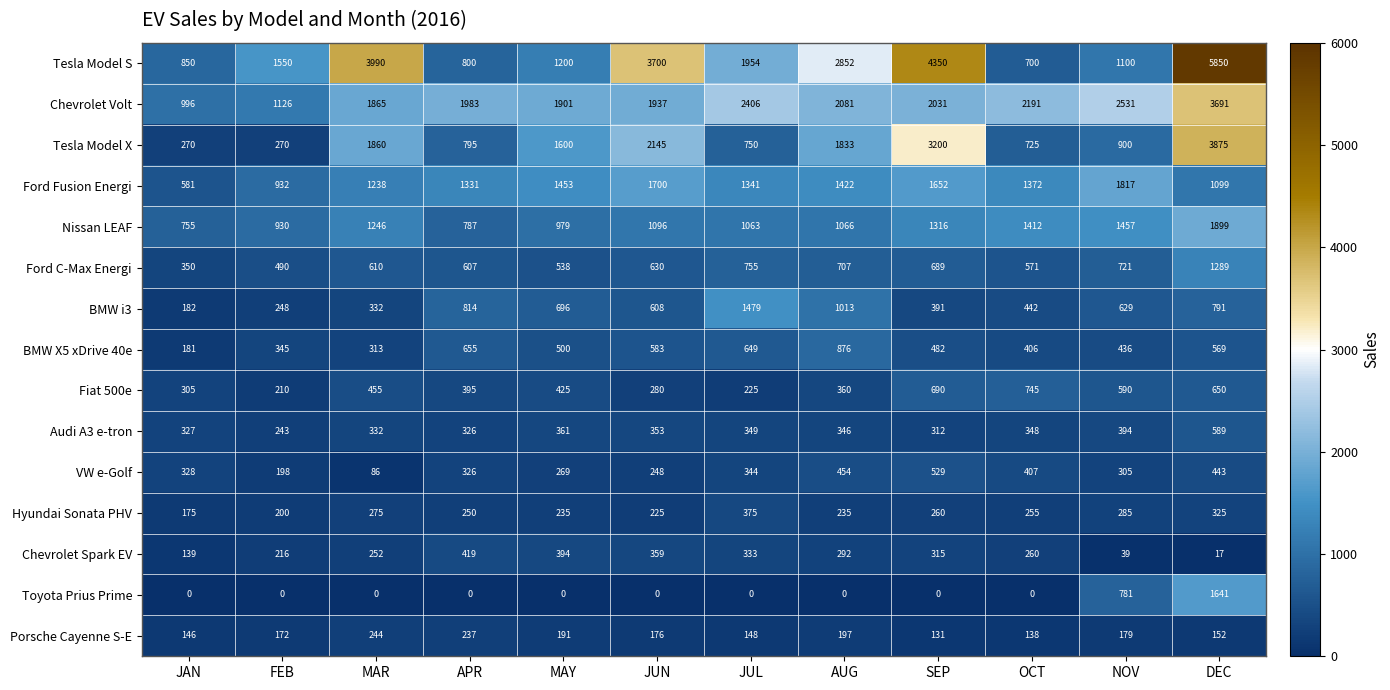

What is the maximum value shown in the chart?

5850